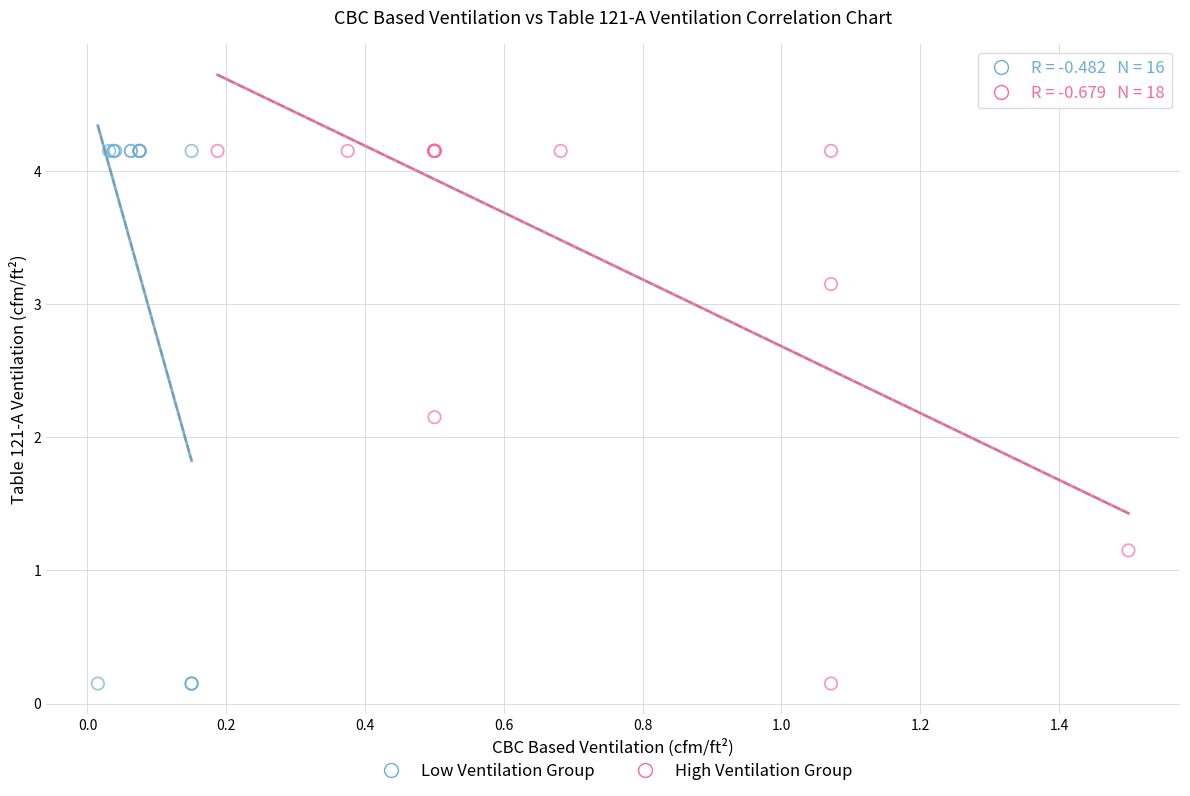

What are all the series names shown in the legend?

Low Ventilation Group, High Ventilation Group